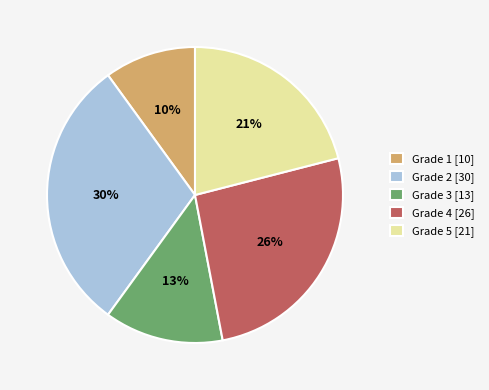

The Grade 5 slice represents 7% of the pie. True or false?

False